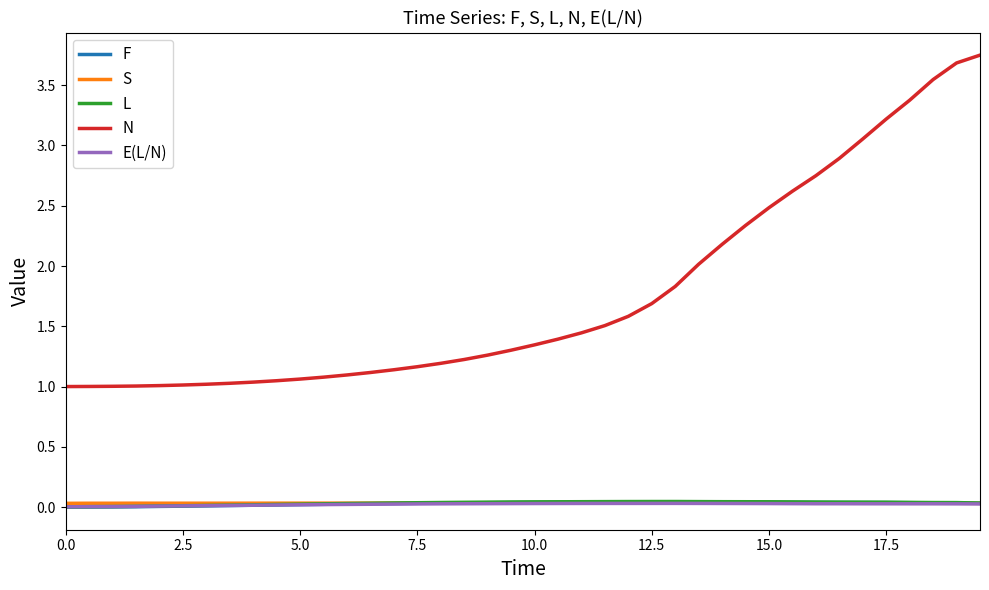

Which series has the largest total across all categories?

N